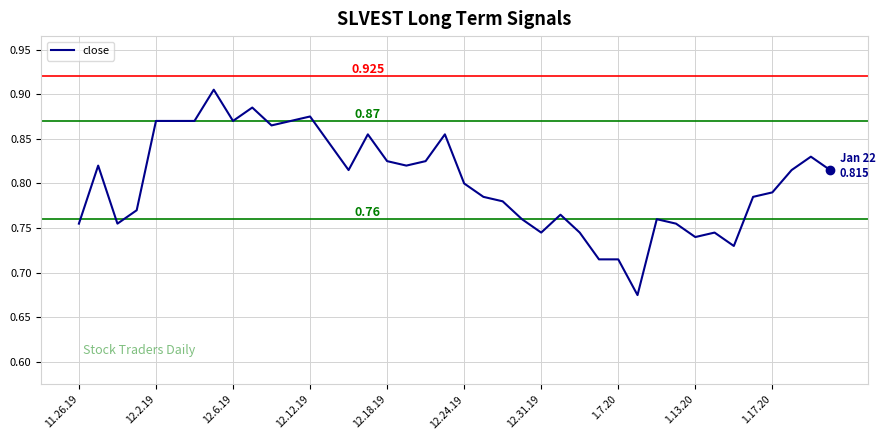

Is this an area chart (filled region under the line)?

No